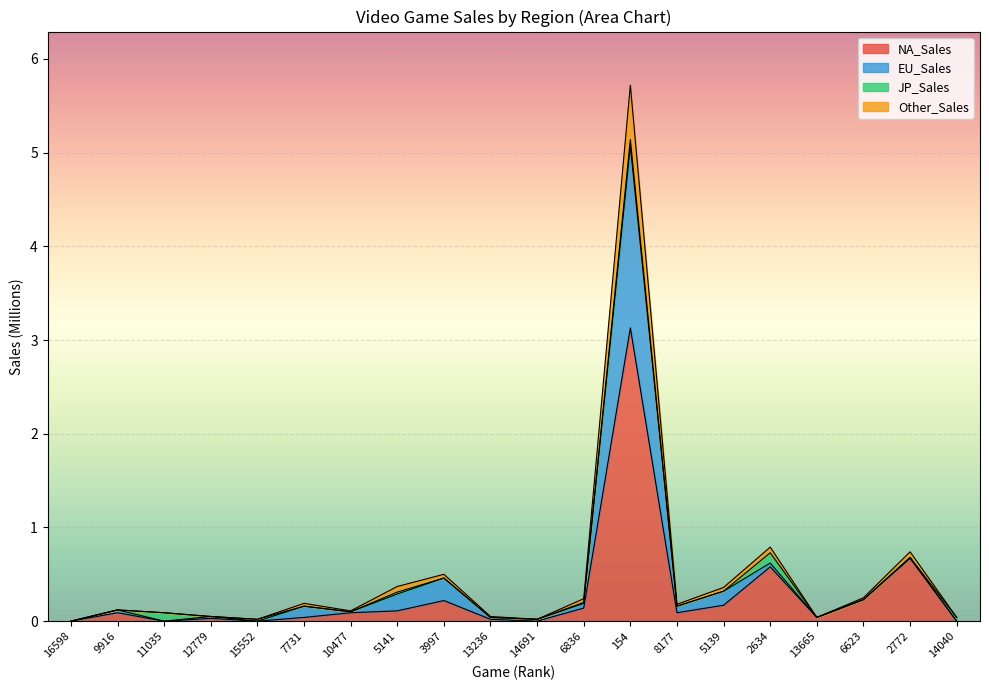

What is the maximum value for NA_Sales?

3.1